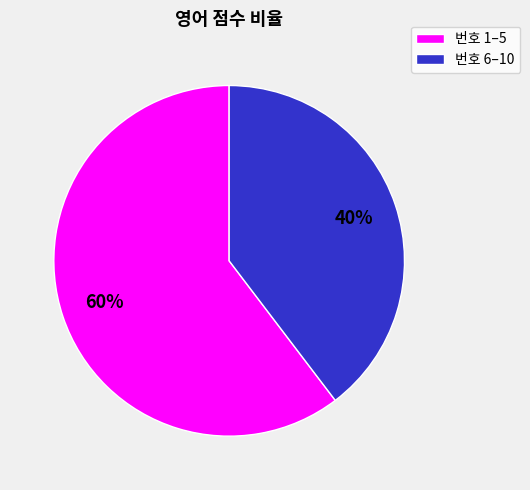

Is there a majority slice in this chart?

Yes